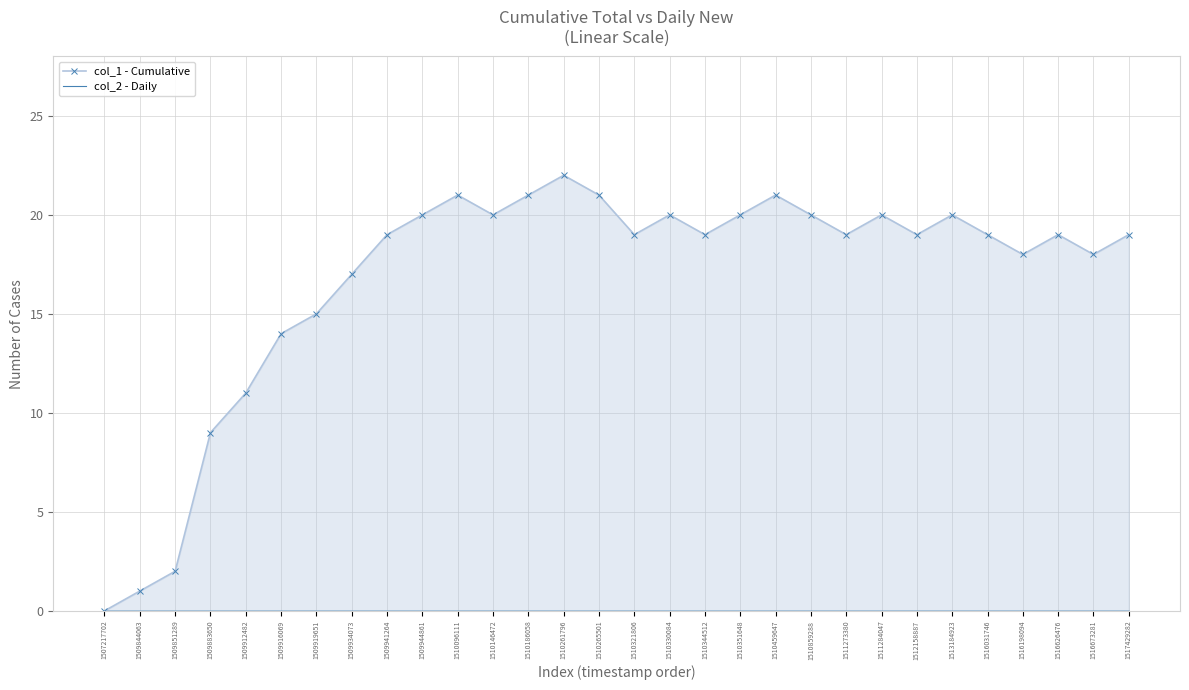

Is it true that col_1 - Cumulative equals 9 at 1516626476?

False